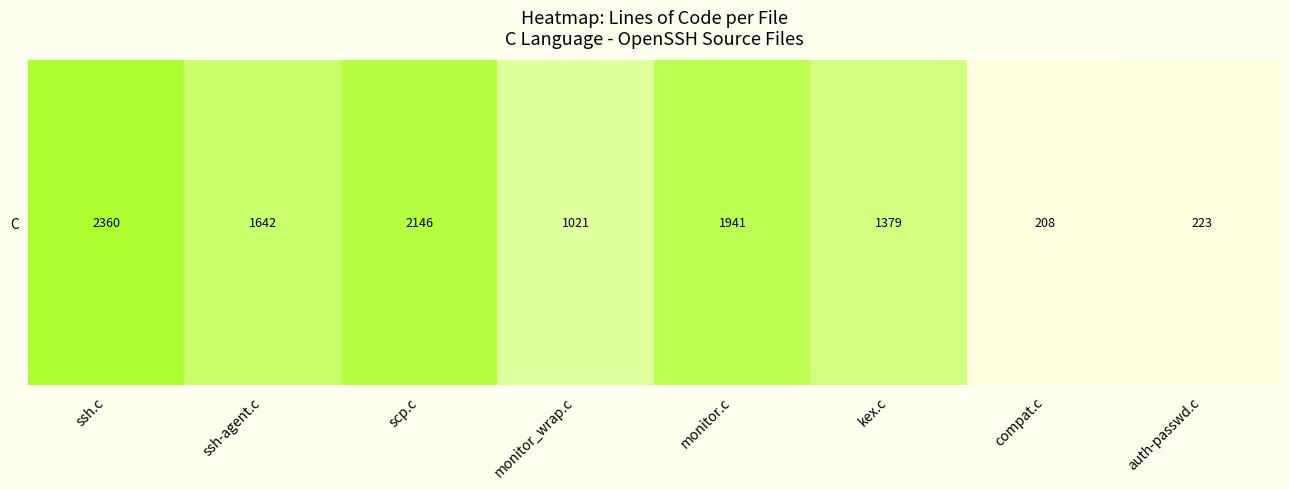

The chart shows a value of 2875 at monitor.c. True or false?

False